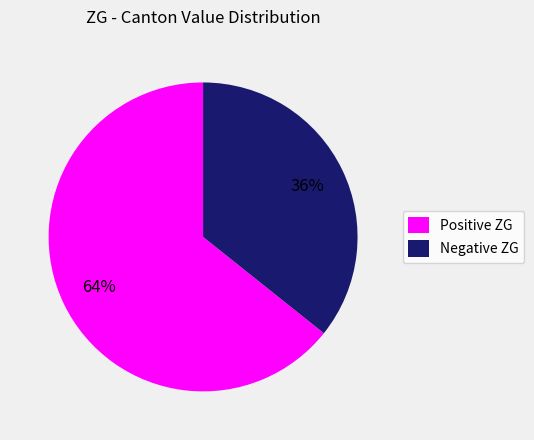

Count the number of slices in the pie.

2